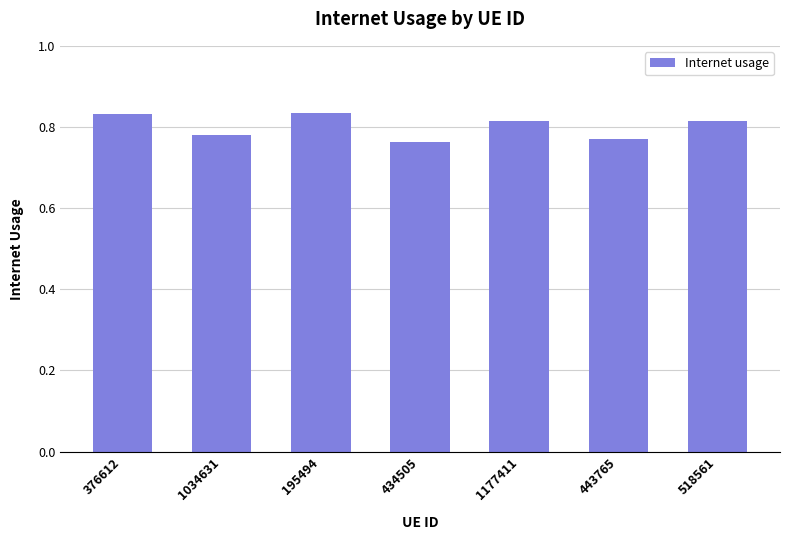

Which has a higher value, 195494 or 1177411?

195494